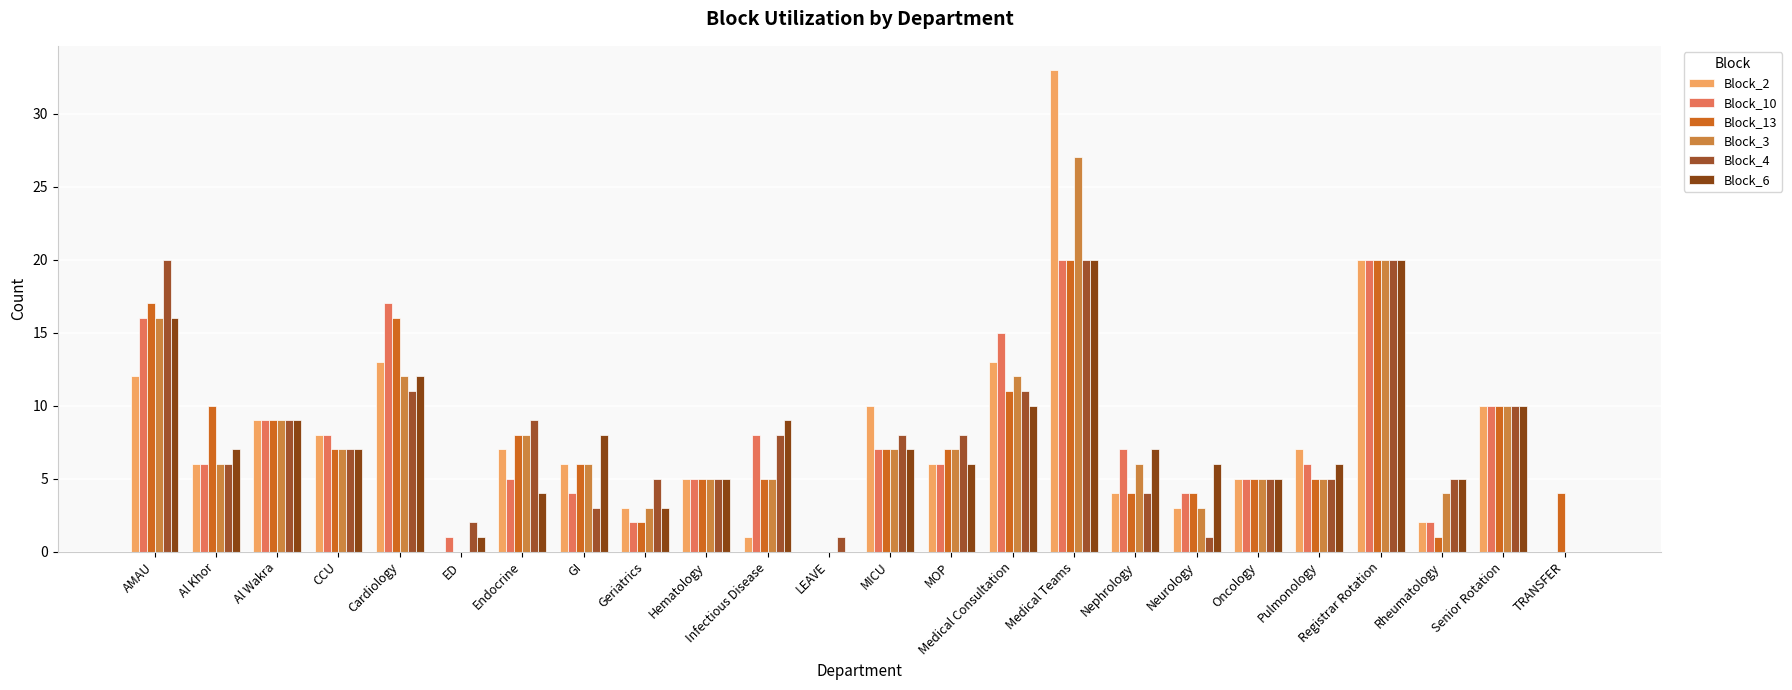

What is the difference between the Block_3 values at Nephrology and Hematology?

1